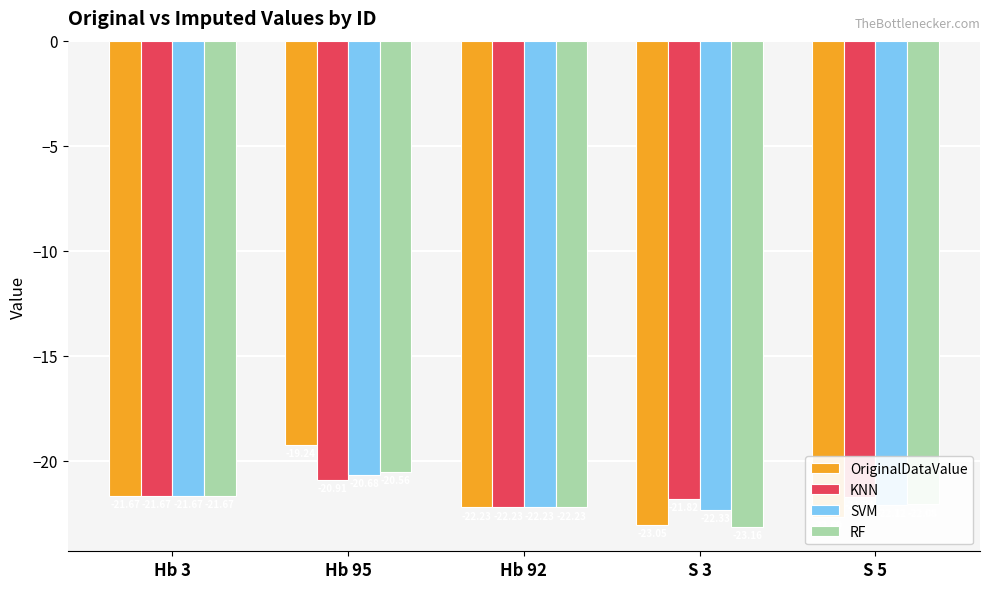

Count the number of data series in this chart.

4